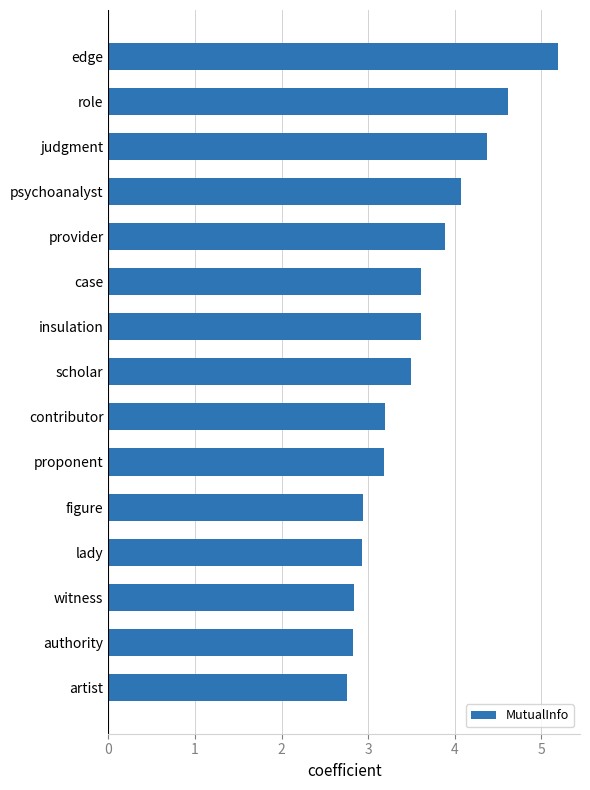

What is the difference between the maximum and minimum values?

2.4